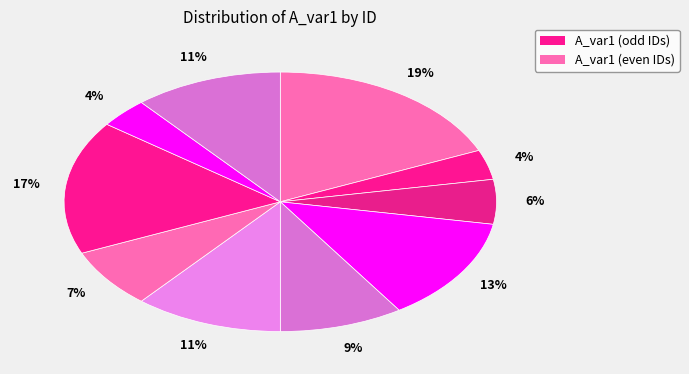

How many slices are in this pie chart?

10